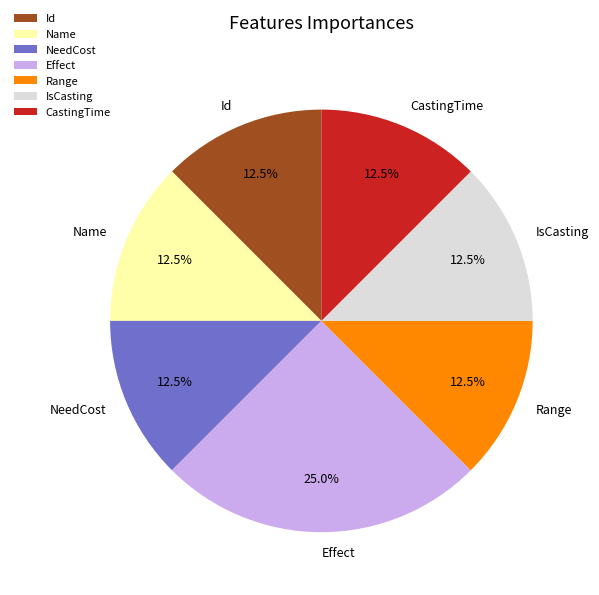

Approximately how many times larger is the value at Range compared to Effect?

0.5